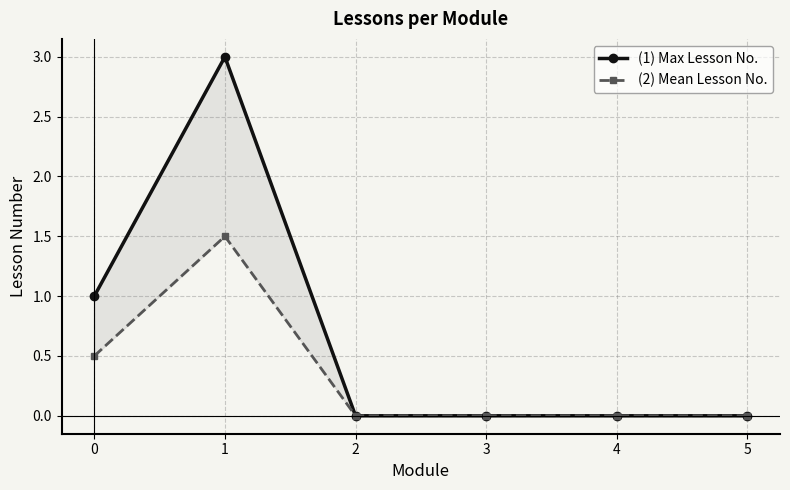

True or false: Mean Lesson No. has a value of 0.0 at 2.

True